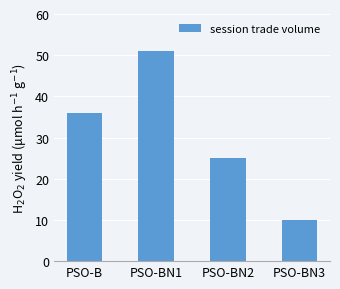

Reading left to right, extract all data points from this chart.

PSO-B=36	PSO-BN1=51	PSO-BN2=25	PSO-BN3=10